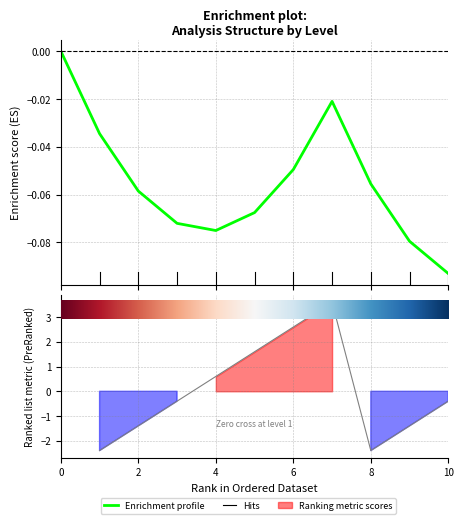

What is the label of the 4th point from the left?

6